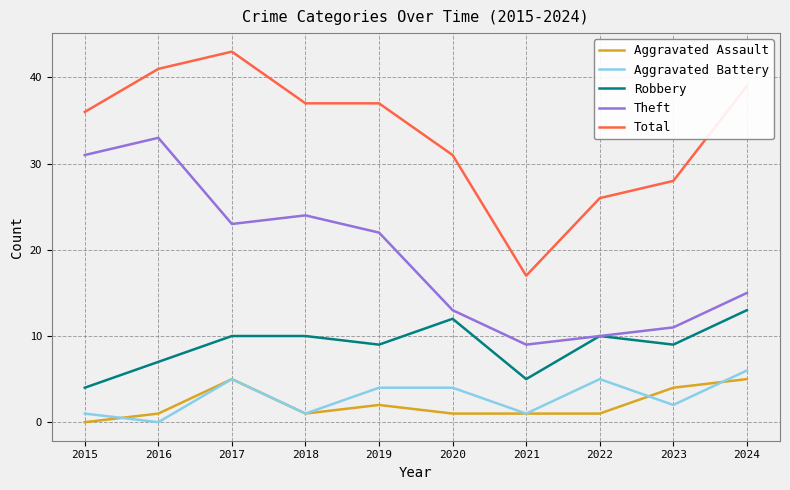

What is the spread (max minus min) of values at 2022?

25